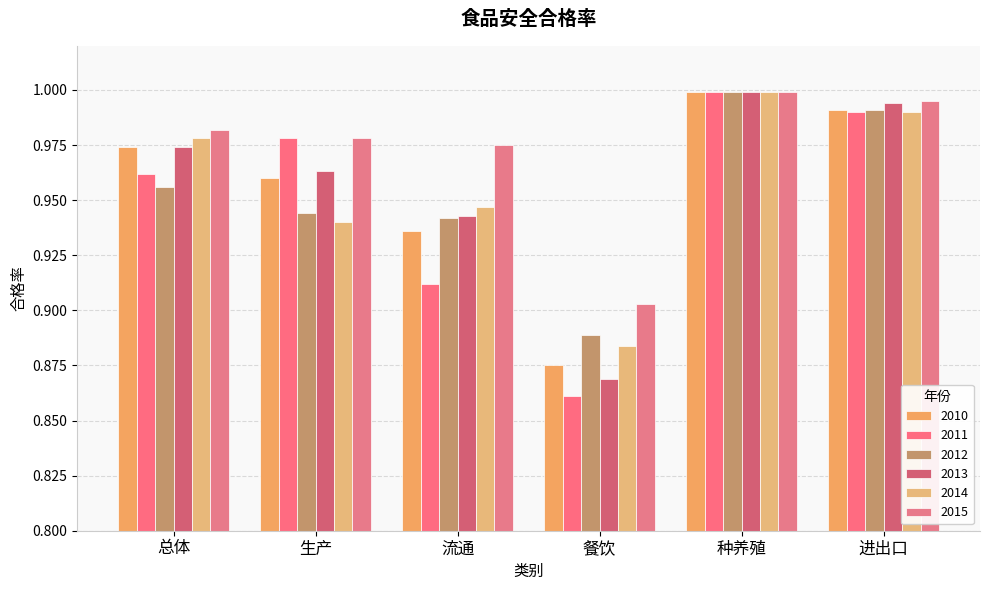

What is the label of the 6th bar from the right?

总体